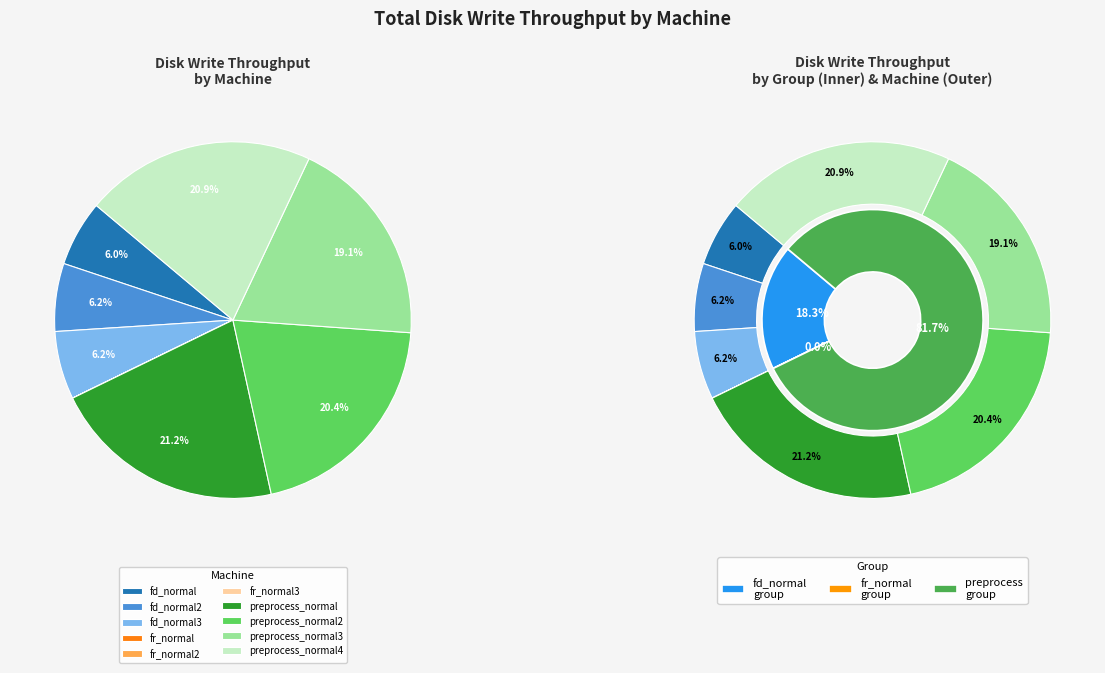

Which has a higher value, fr_normal3 or fd_normal?

fd_normal